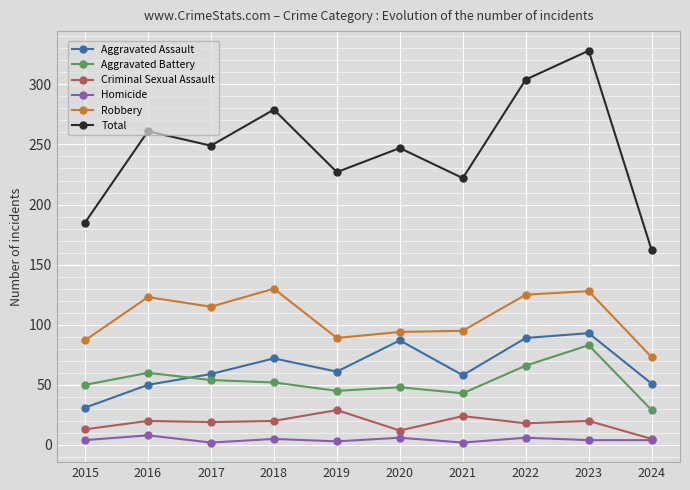

In Total, how many points are lower than both neighbors (excluding endpoints)?

3